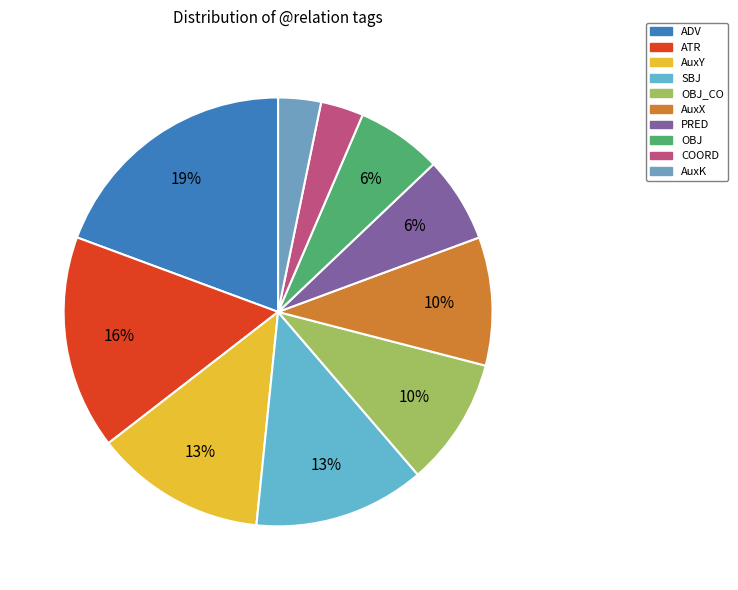

What is the total percentage of COORD and PRED?

9.7%